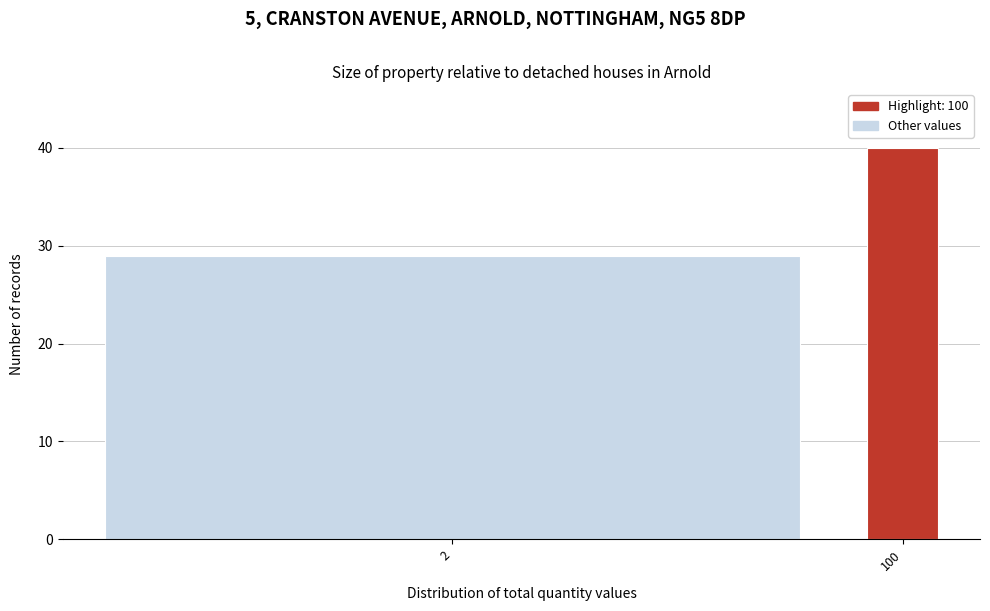

Reading right to left, what are all the values shown in this chart?

100=40	2=29